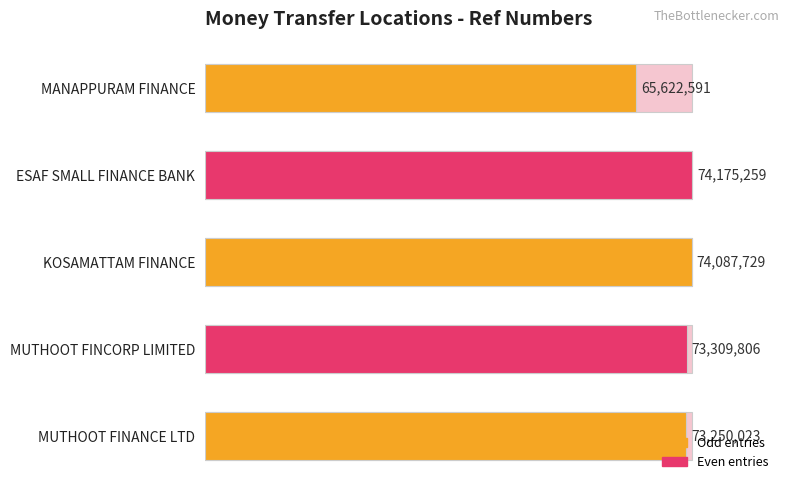

Between ESAF SMALL FINANCE BANK and MUTHOOT FINCORP LIMITED, which is larger?

ESAF SMALL FINANCE BANK